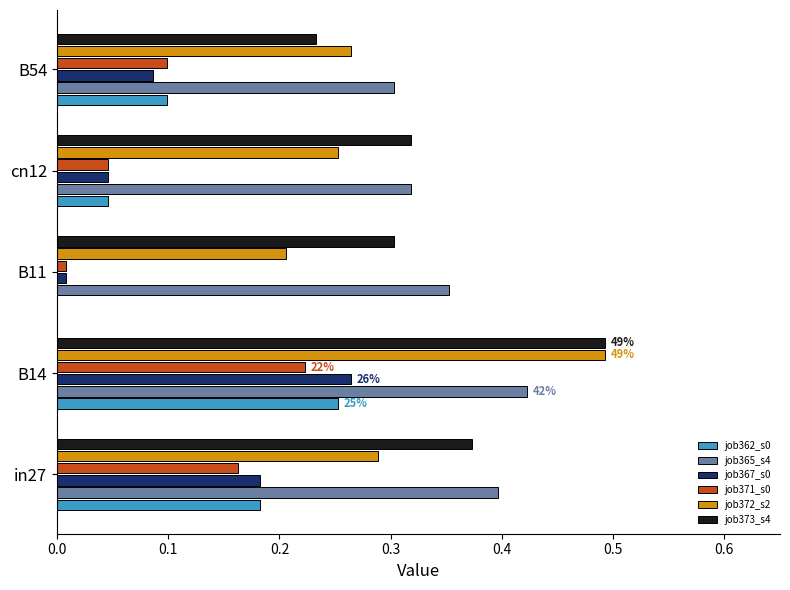

Which category has the highest value across all series?

B14